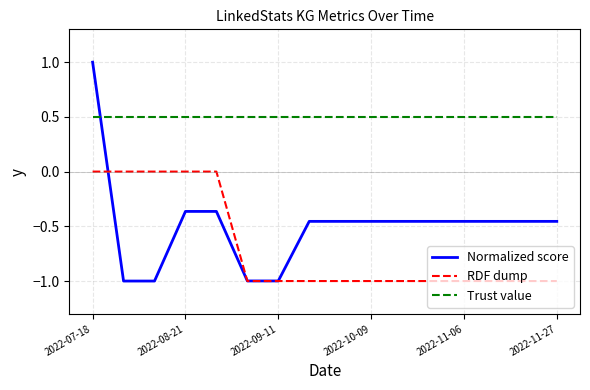

True or false: RDF dump and Trust value intersect in this chart.

False